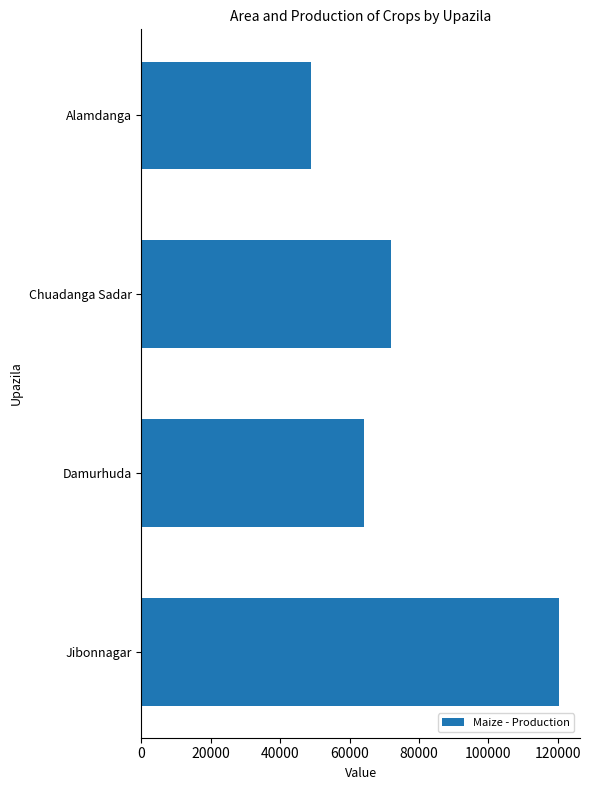

Which label corresponds to the largest value in the chart?

Jibonnagar